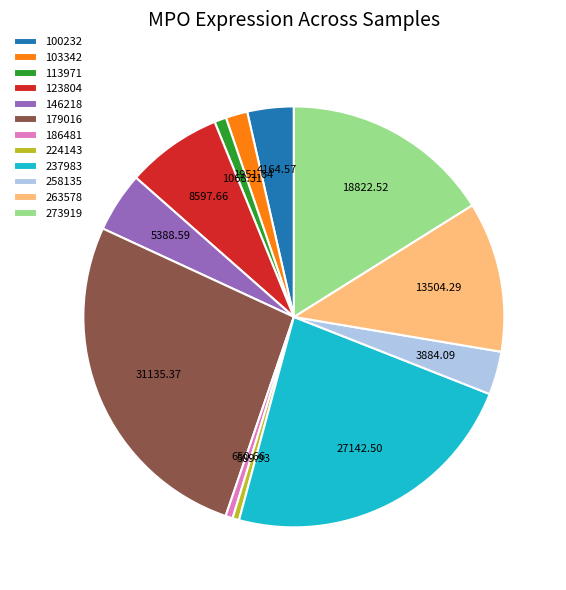

Do 100232 and 179016 together represent more than half of the pie?

No